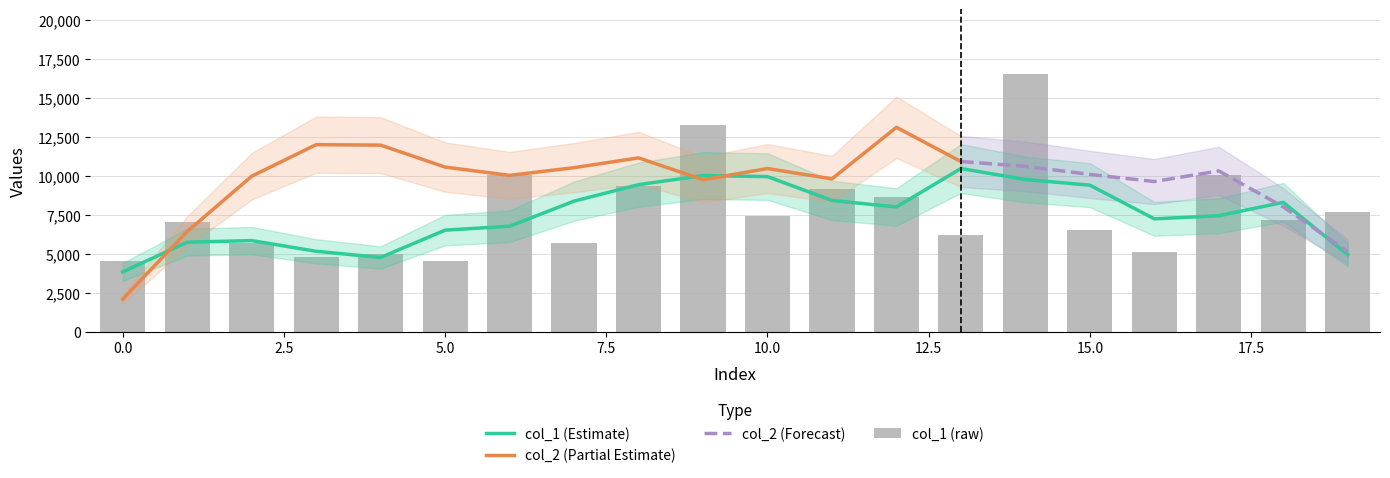

What is the value of the 3rd bar from the left?

5725